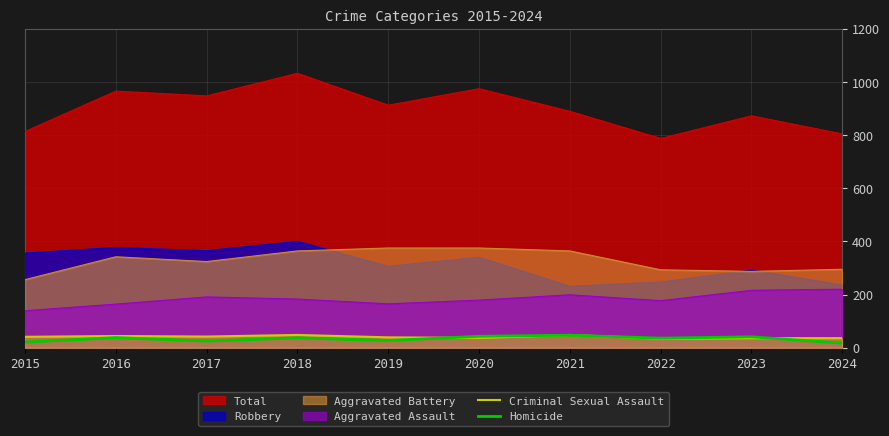

Which series has the widest spread of values?

Total